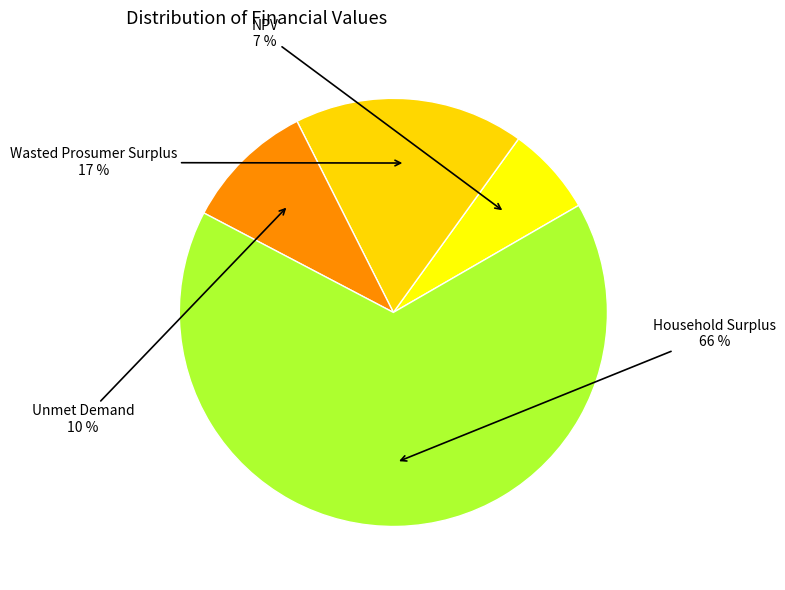

How many slices are in this pie chart?

4